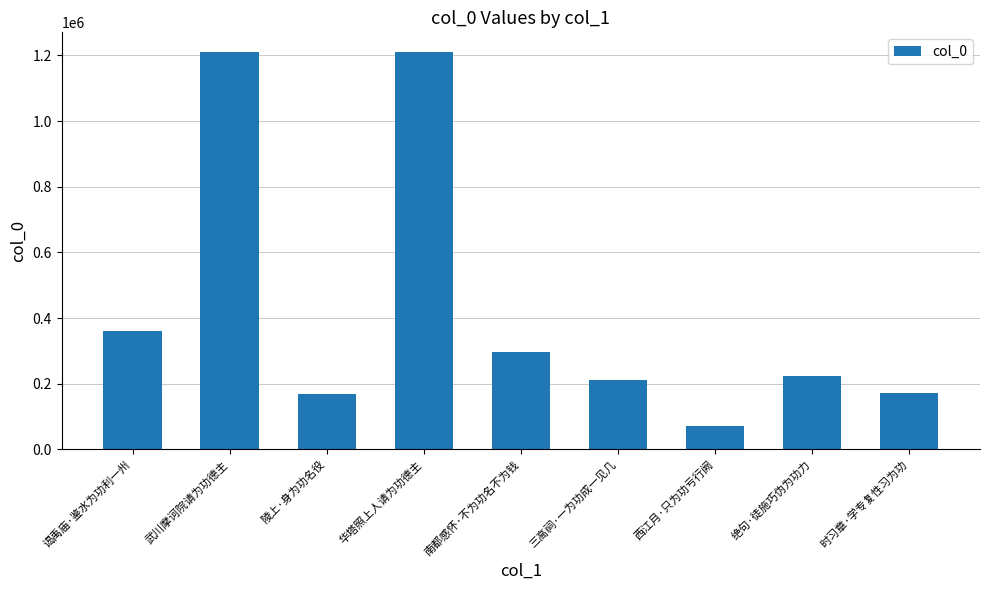

True or false: the data shows 225054 at 绝句·徒施巧伪为功力.

True